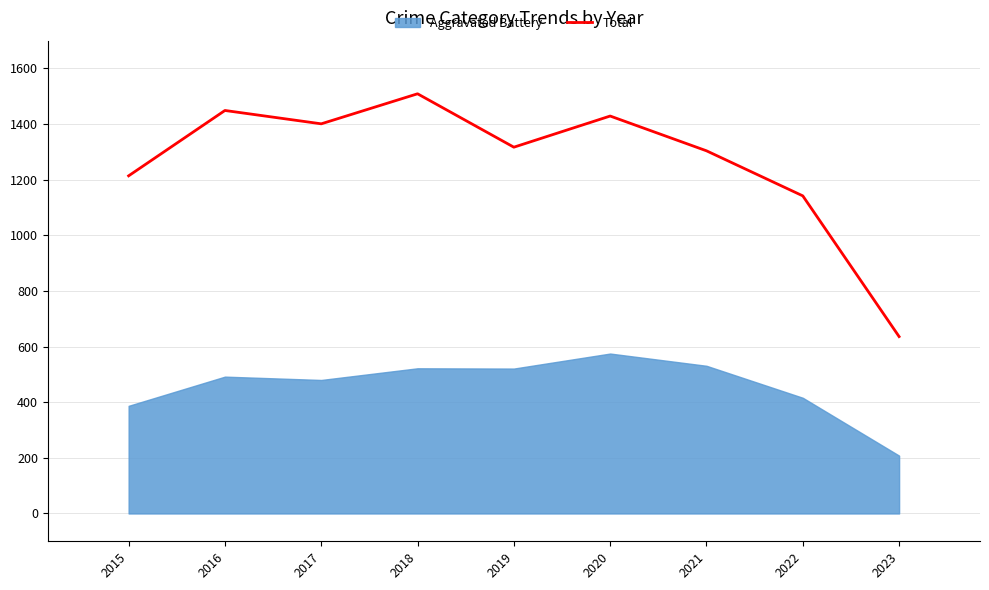

Between 2016 and 2015, which is larger?

2016